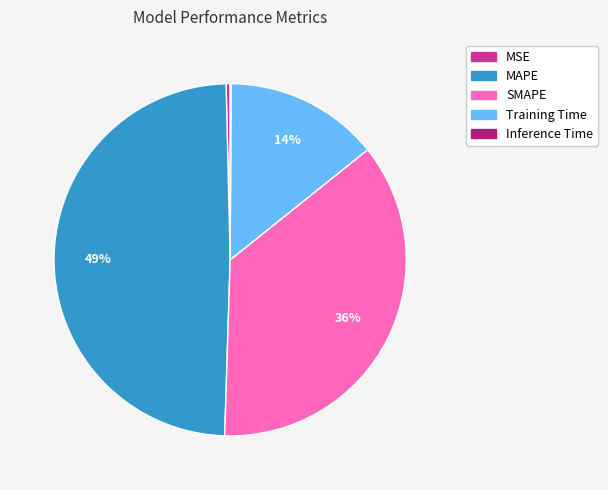

The MAPE slice represents 61% of the pie. True or false?

False